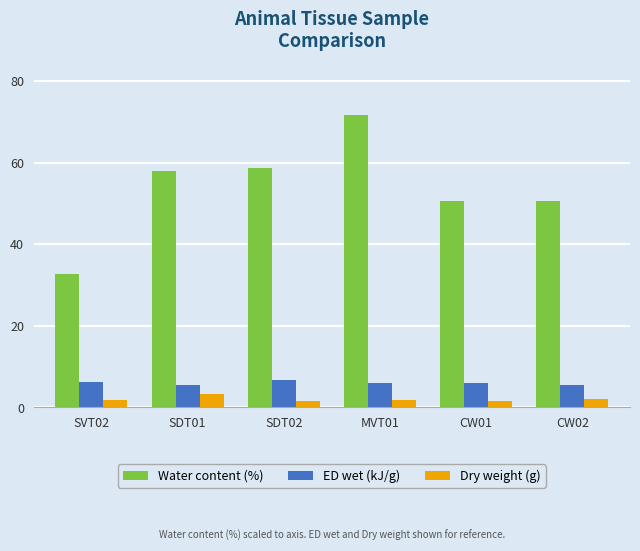

What is the approximate value of Water content (%) at CW01?

50.6